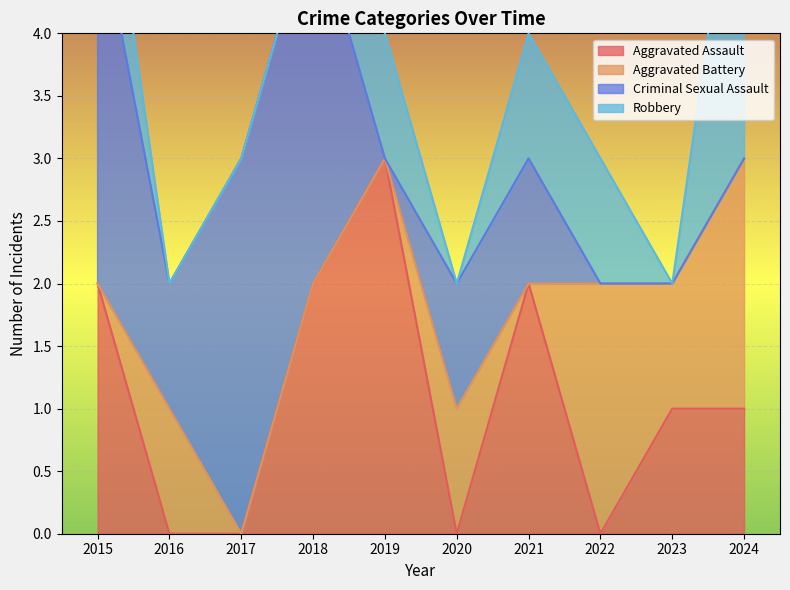

The value of Aggravated Assault at 2017 is 1. True or false?

False